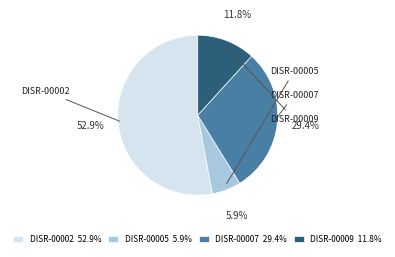

Which slice is the largest?

DISR-00002